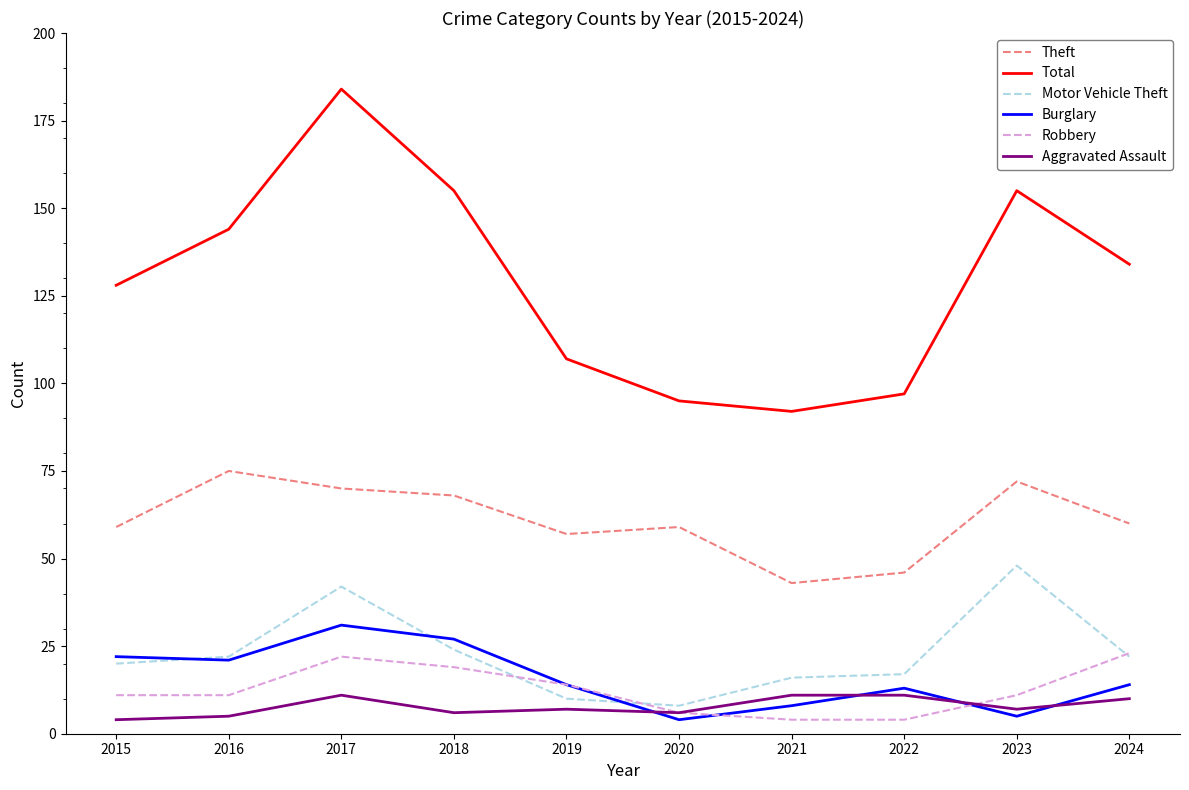

What value does the Burglary series have at 2018, to the nearest 10?

30